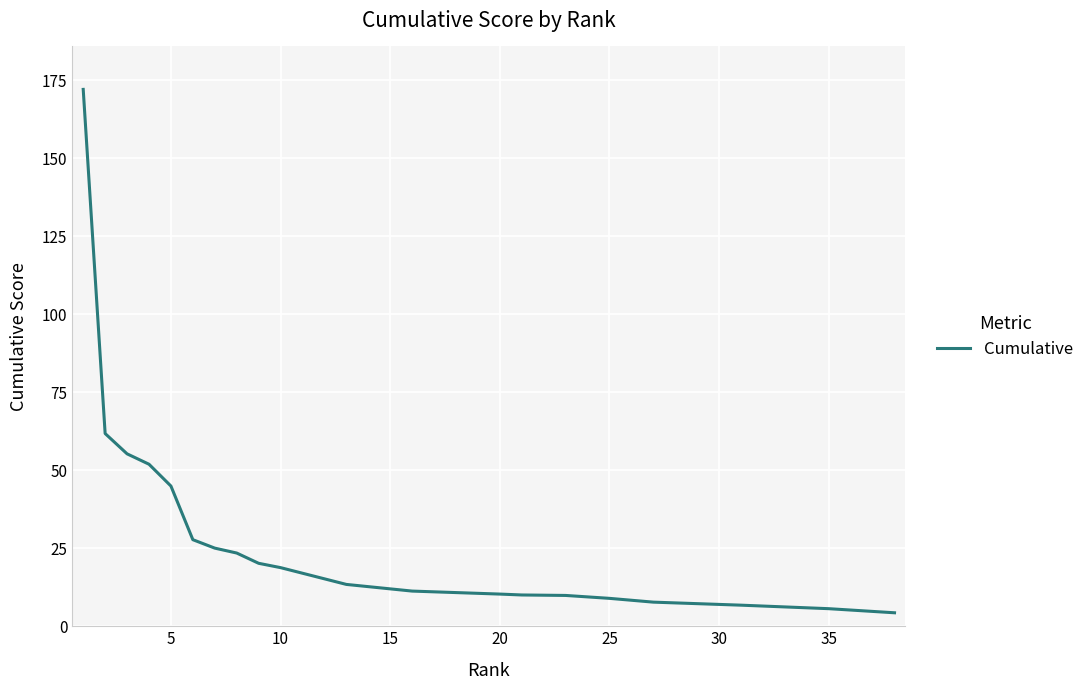

What is the maximum value shown in the chart?

172.1